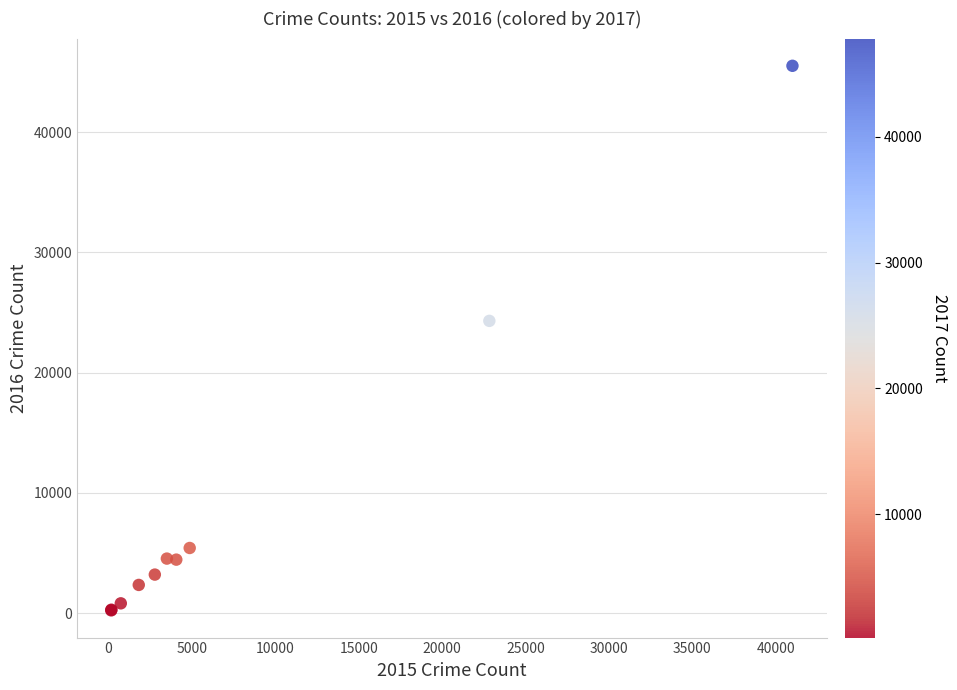

What Y value in the scatter plot is closest to 22877?

24309